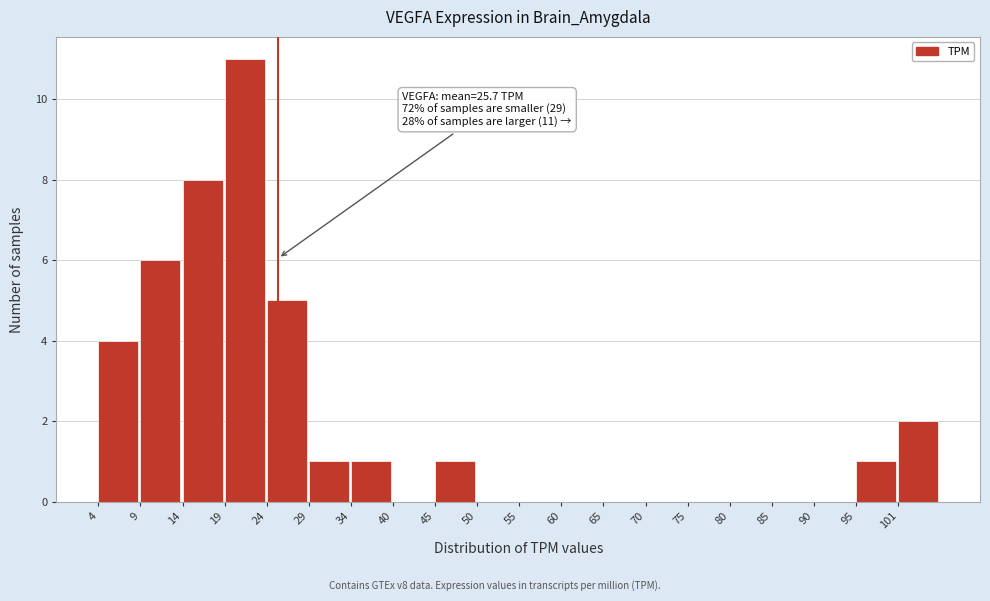

Which range on the x-axis has the tallest bar?

19 to 24